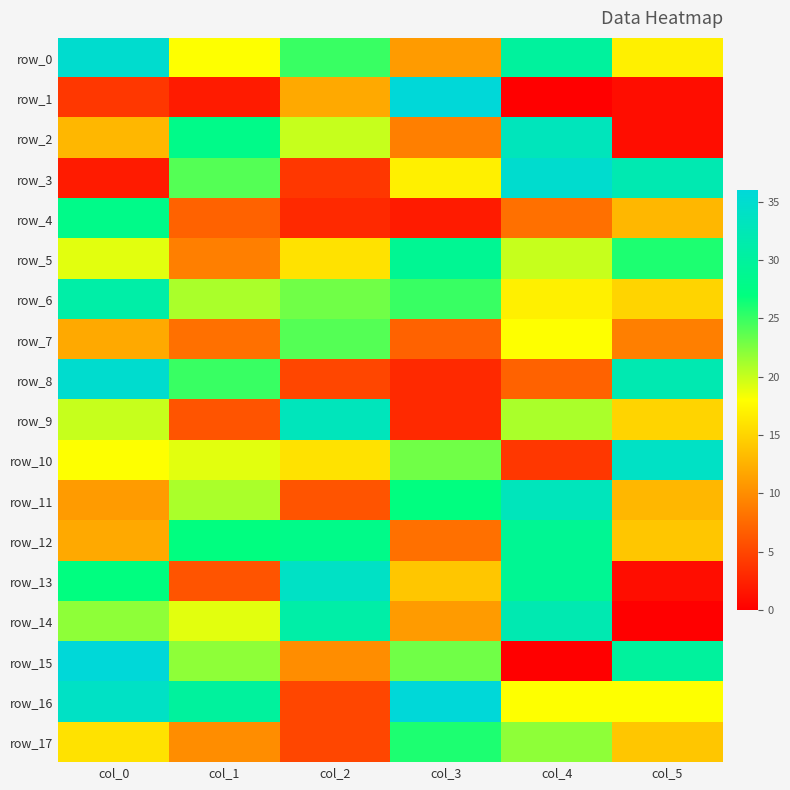

Reading right to left, what are all the values shown in this chart?

row_0: col_5=17	col_4=30	col_3=11	col_2=25	col_1=18	col_0=35
row_1: col_5=1	col_4=0	col_3=36	col_2=12	col_1=2	col_0=4
row_2: col_5=1	col_4=33	col_3=9	col_2=20	col_1=28	col_0=13
row_3: col_5=32	col_4=35	col_3=17	col_2=4	col_1=24	col_0=2
row_4: col_5=13	col_4=8	col_3=2	col_2=3	col_1=7	col_0=28
row_5: col_5=26	col_4=20	col_3=29	col_2=16	col_1=9	col_0=19
row_6: col_5=15	col_4=17	col_3=25	col_2=23	col_1=21	col_0=31
row_7: col_5=9	col_4=18	col_3=7	col_2=24	col_1=8	col_0=12
row_8: col_5=32	col_4=7	col_3=3	col_2=5	col_1=25	col_0=35
row_9: col_5=15	col_4=21	col_3=3	col_2=33	col_1=6	col_0=20
row_10: col_5=34	col_4=4	col_3=23	col_2=16	col_1=19	col_0=18
row_11: col_5=13	col_4=33	col_3=27	col_2=6	col_1=21	col_0=11
row_12: col_5=14	col_4=29	col_3=8	col_2=28	col_1=27	col_0=12
row_13: col_5=1	col_4=29	col_3=14	col_2=34	col_1=6	col_0=27
row_14: col_5=0	col_4=32	col_3=11	col_2=31	col_1=19	col_0=22
row_15: col_5=30	col_4=0	col_3=23	col_2=10	col_1=22	col_0=36
row_16: col_5=18	col_4=18	col_3=36	col_2=5	col_1=30	col_0=34
row_17: col_5=14	col_4=22	col_3=26	col_2=5	col_1=10	col_0=16